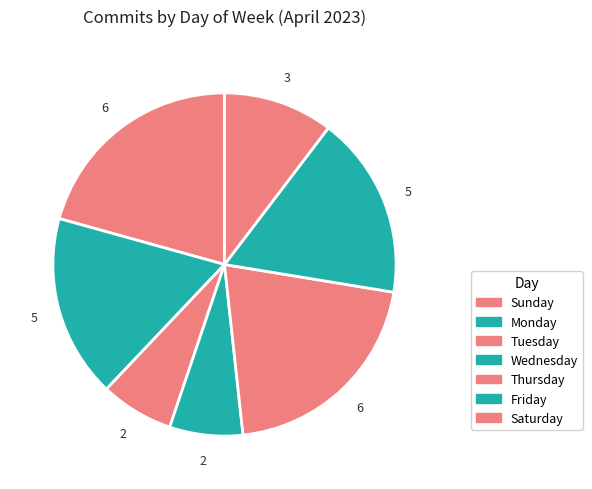

How much of the chart is everything except Friday?

82.8%